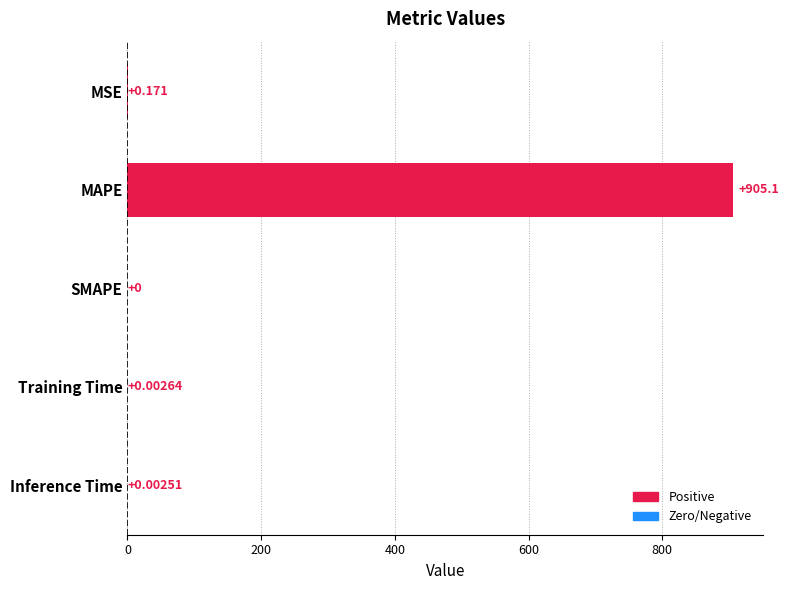

Where is the data nearest to the value 452?

MSE